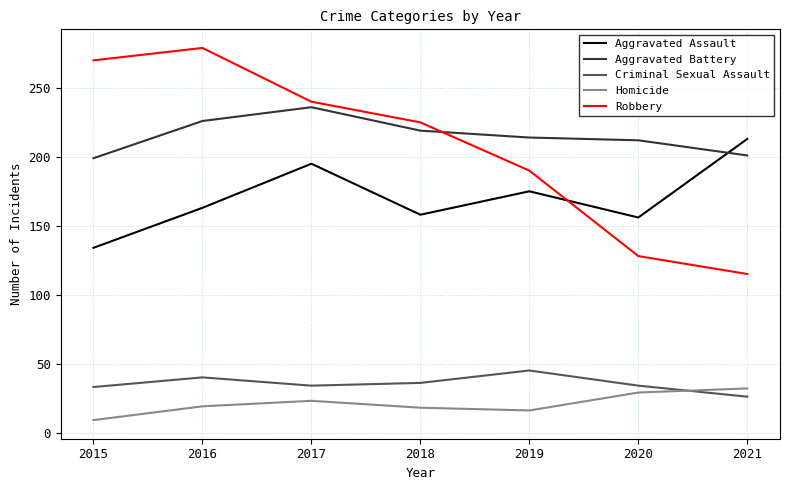

The value of Criminal Sexual Assault at 2015 is 33. True or false?

True